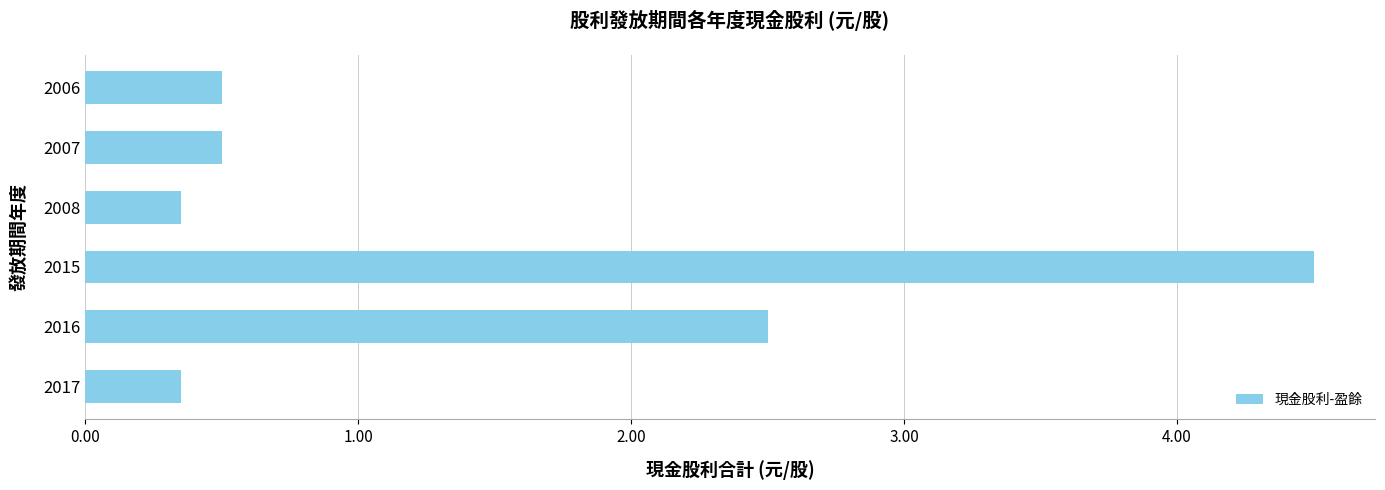

The value at 2015 is 4.5. True or false?

True